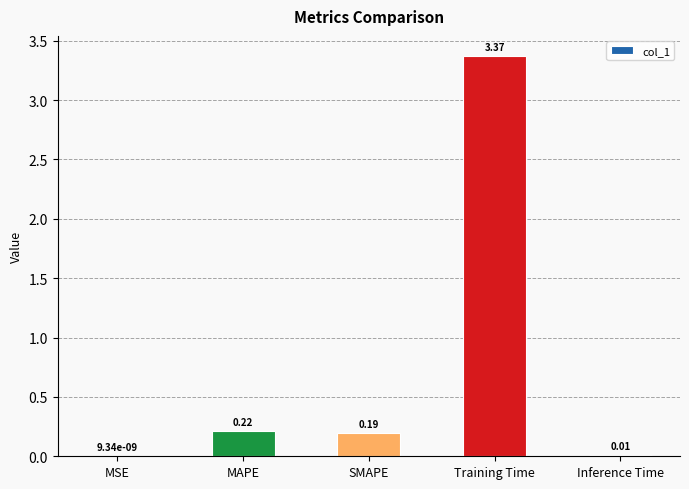

What is the change in value from MSE to SMAPE?

+0.2